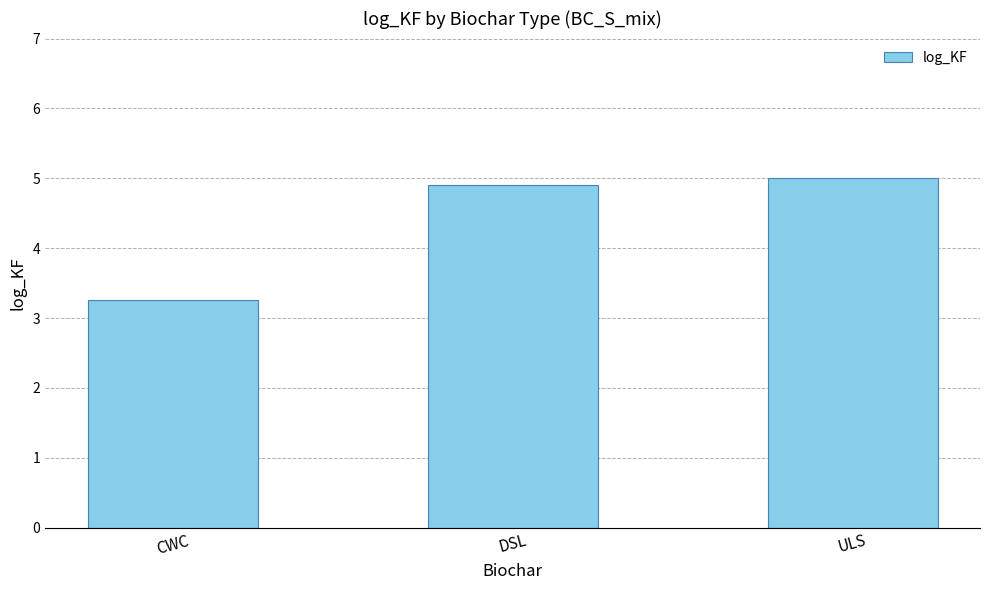

Which category has the highest value across all series?

ULS